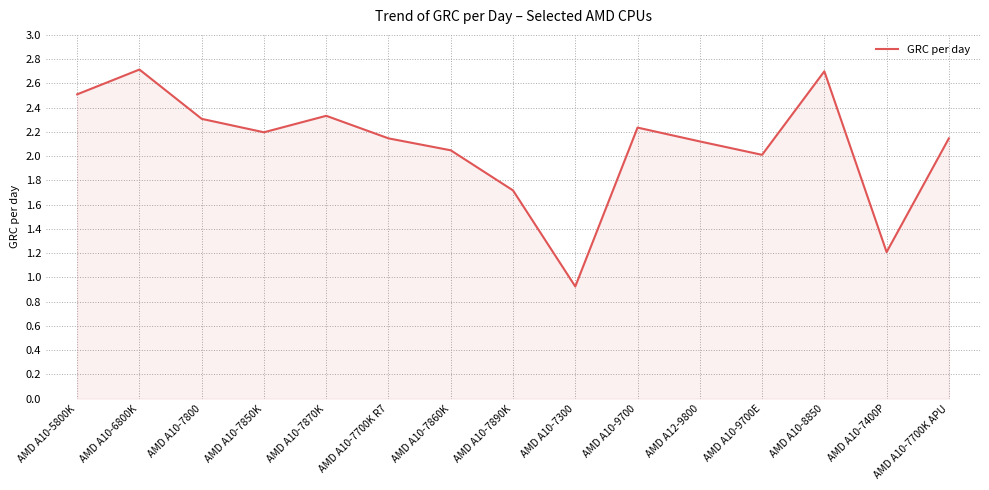

The chart shows a value of 0.3 at AMD A10-7300. True or false?

False